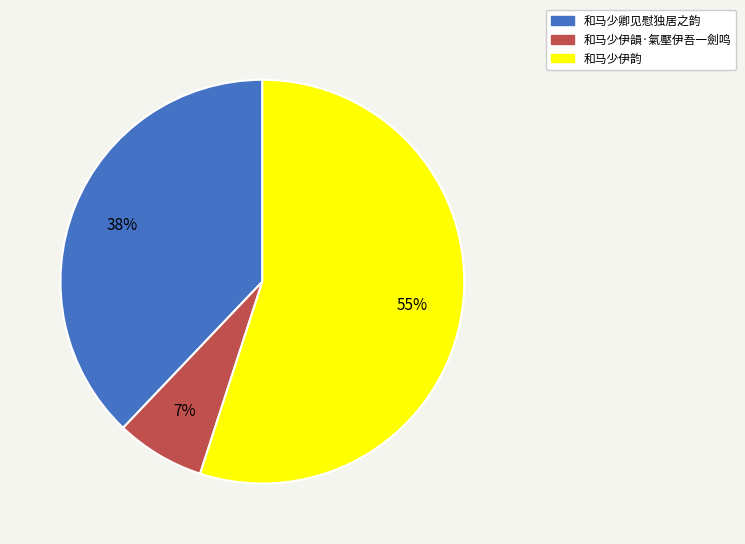

What is the smallest slice in the pie chart?

和马少伊韻·氣壓伊吾一劍鸣